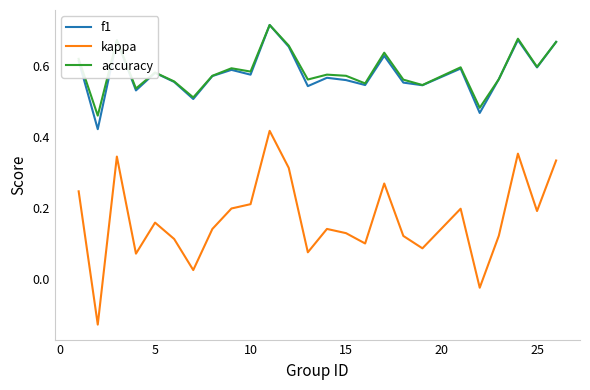

True or false: kappa and f1 intersect in this chart.

False